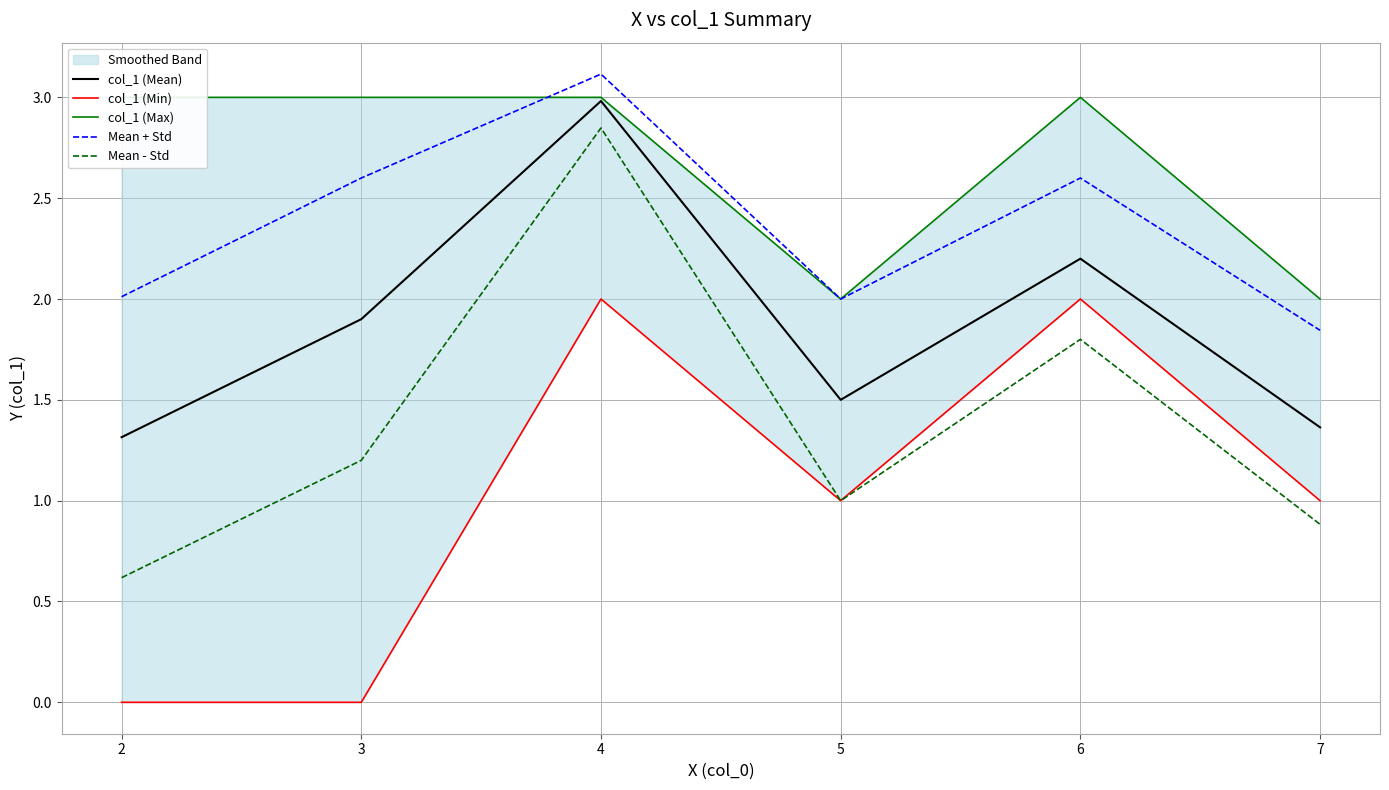

What is the value of the col_1 (Max) point at the 4th from the left?

2.0